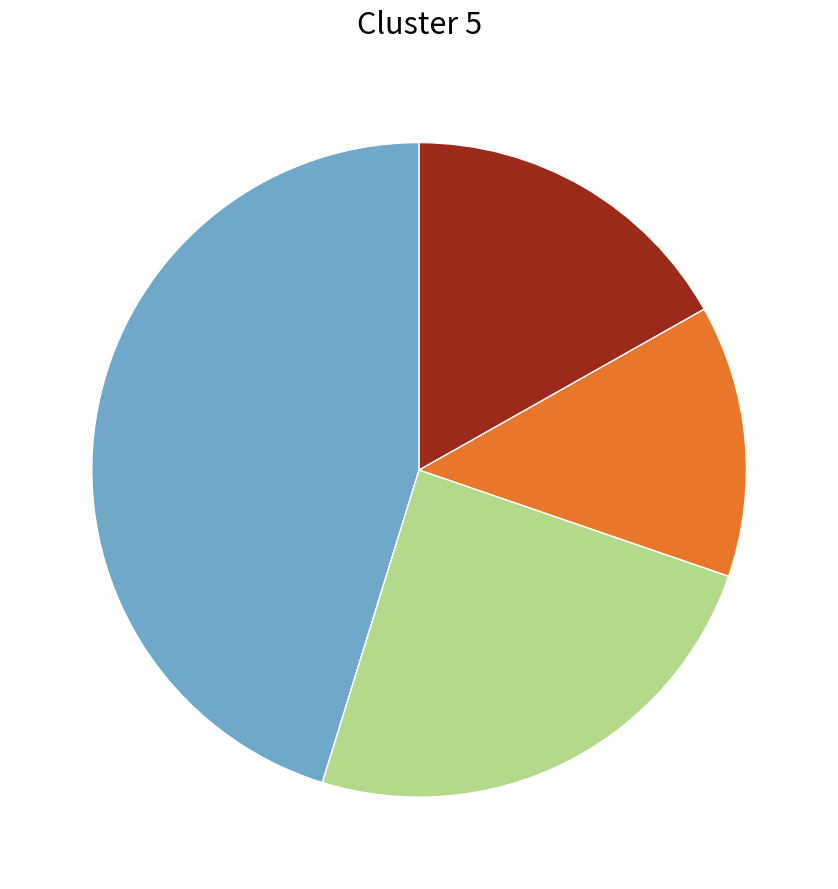

Is there any slice that represents more than half of the pie?

No